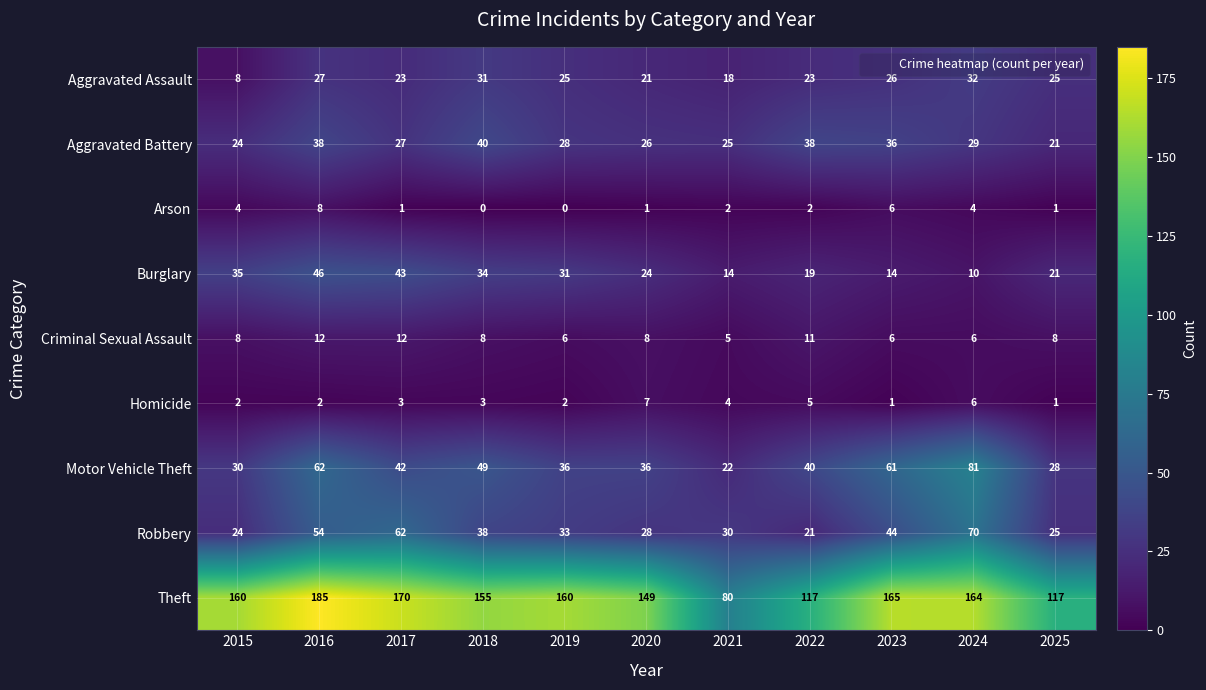

At which label does Aggravated Battery first exceed 28?

2016